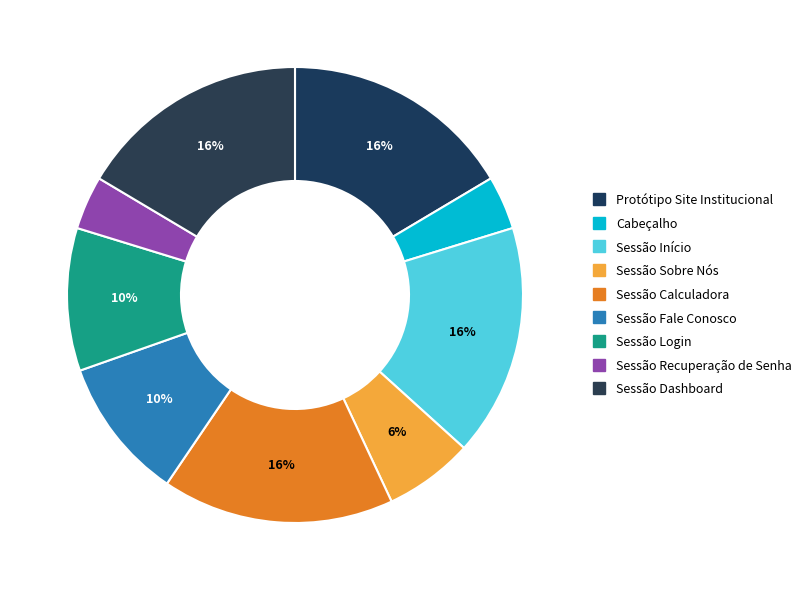

How many slices are in this pie chart?

9